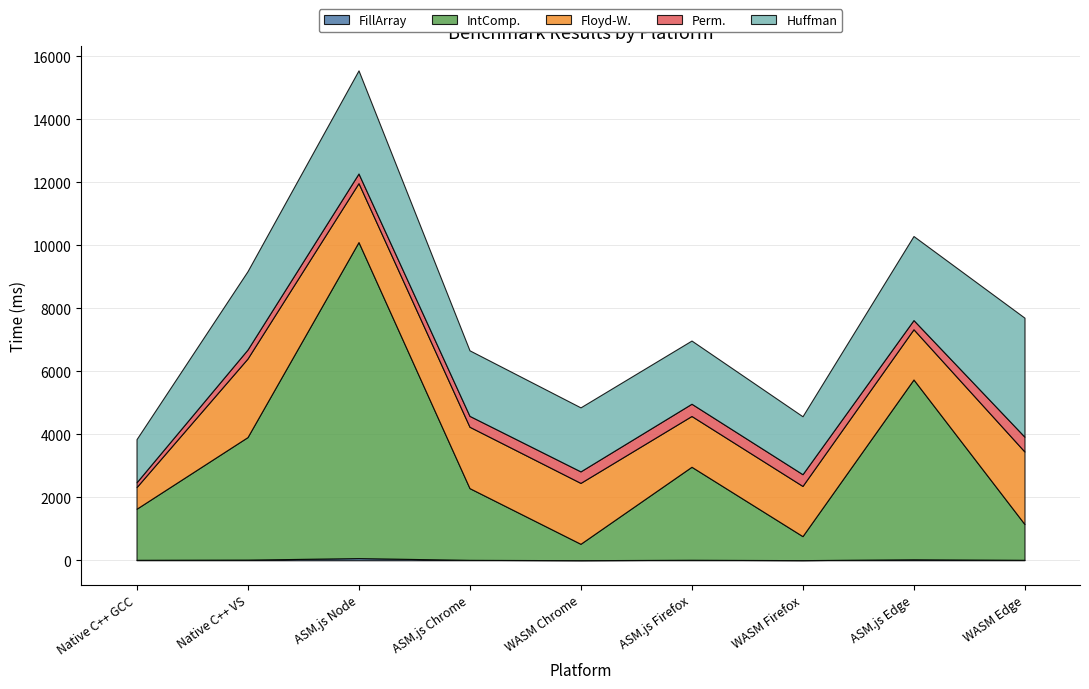

Reading right to left, list all the values displayed in this chart.

FillArray: WASM Edge=13.1	ASM.js Edge=29.6	WASM Firefox=3.6	ASM.js Firefox=14.4	WASM Chrome=2.0	ASM.js Chrome=12.2	ASM.js Node=67.6	Native C++ VS=20.0	Native C++ GCC=13.2
IntComp.: WASM Edge=1136.0	ASM.js Edge=5711.0	WASM Firefox=762.0	ASM.js Firefox=2954.0	WASM Chrome=520.0	ASM.js Chrome=2278.0	ASM.js Node=10037.0	Native C++ VS=3891.0	Native C++ GCC=1622.0
Floyd-W.: WASM Edge=2303.0	ASM.js Edge=1595.0	WASM Firefox=1594.0	ASM.js Firefox=1613.0	WASM Chrome=1934.0	ASM.js Chrome=1949.0	ASM.js Node=1872.0	Native C++ VS=2495.0	Native C++ GCC=687.0
Perm.: WASM Edge=471.0	ASM.js Edge=292.0	WASM Firefox=373.0	ASM.js Firefox=389.0	WASM Chrome=366.0	ASM.js Chrome=346.0	ASM.js Node=306.0	Native C++ VS=286.0	Native C++ GCC=153.0
Huffman: WASM Edge=3780.0	ASM.js Edge=2669.0	WASM Firefox=1840.0	ASM.js Firefox=2007.0	WASM Chrome=2033.0	ASM.js Chrome=2082.0	ASM.js Node=3275.0	Native C++ VS=2488.0	Native C++ GCC=1370.0